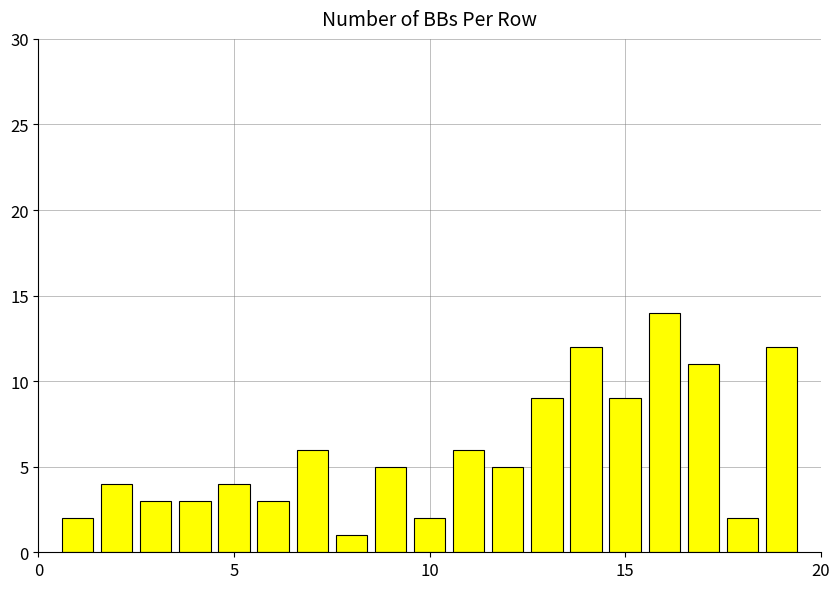

Reading left to right, extract all data points from this chart.

2	4	3	3	4	3	6	1	5	2	6	5	9	12	9	14	11	2	12